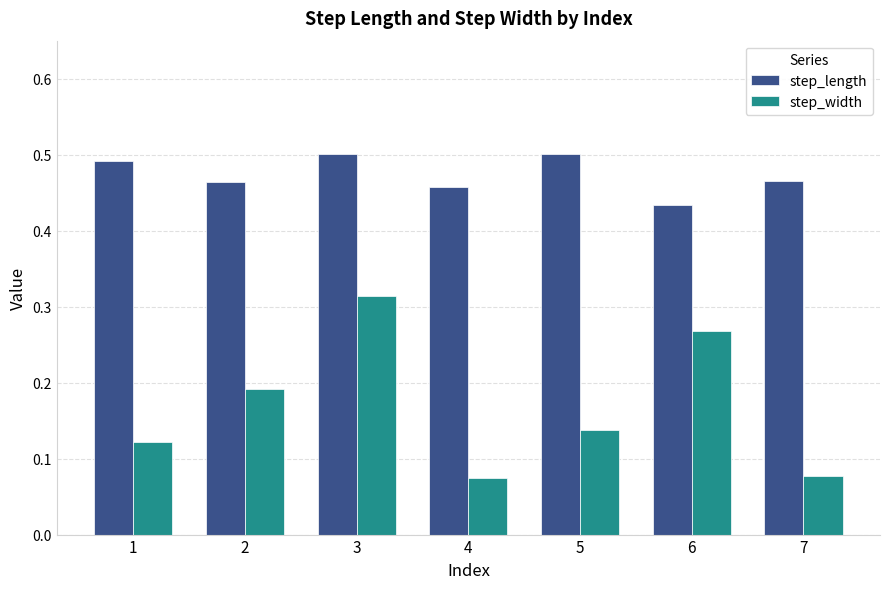

Is it true that step_width equals 0.5 at 3?

False